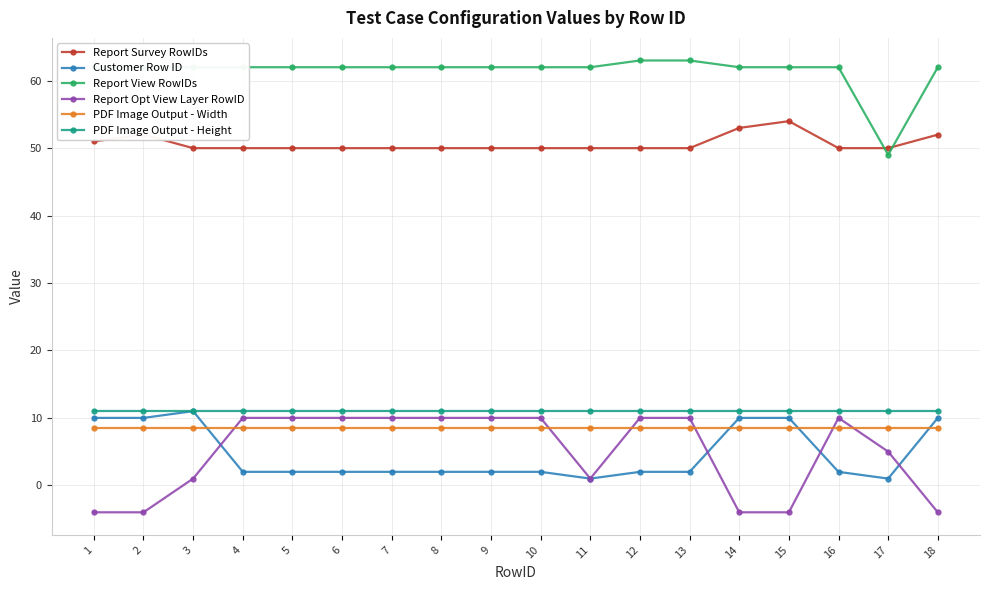

What is the spread (max minus min) of values at 2?

66.0